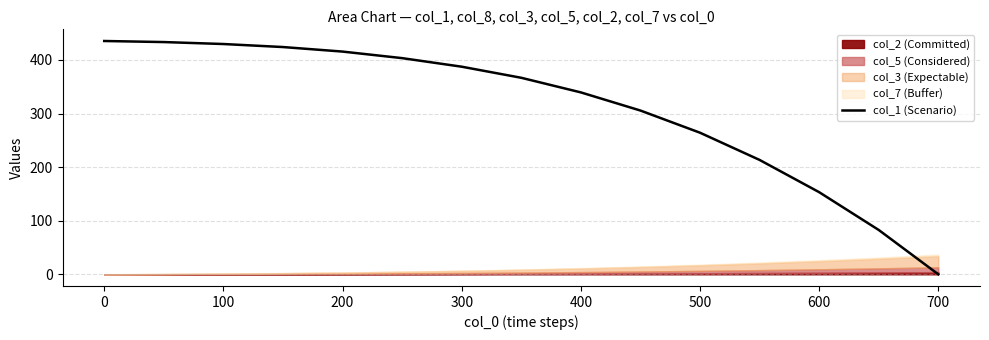

The col_1 (Scenario) series shows 264.2 at 500. True or false?

True